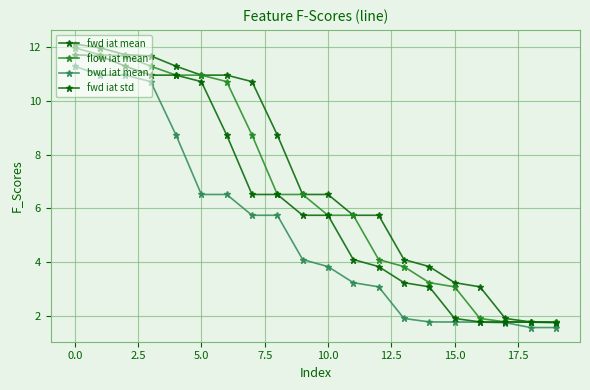

What is the label of the 3rd point from the right?

17